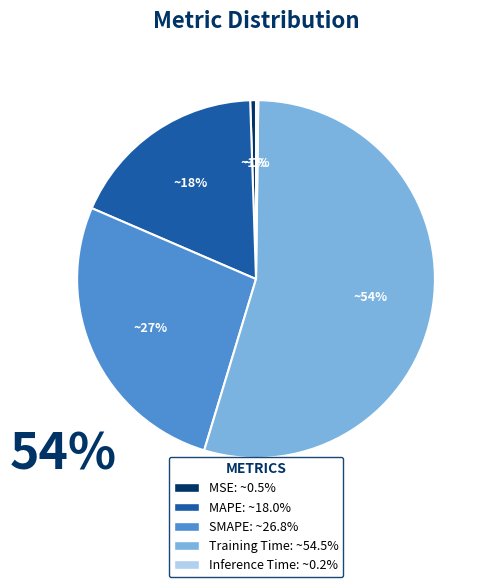

To the nearest percent, what percentage of the pie is Training Time?

54%